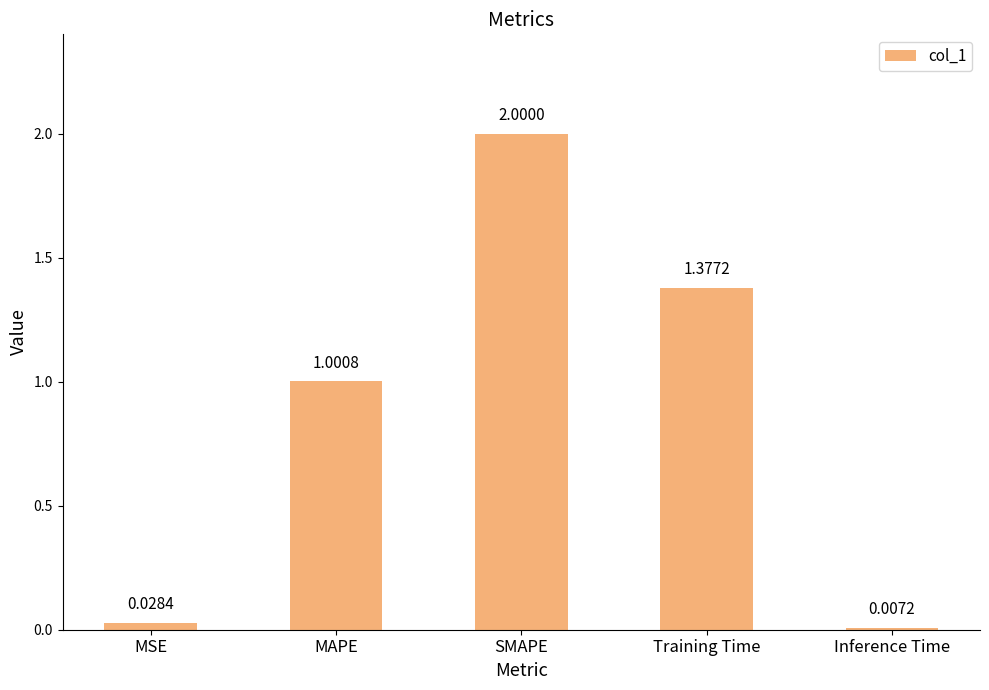

Which label corresponds to the largest value in the chart?

SMAPE